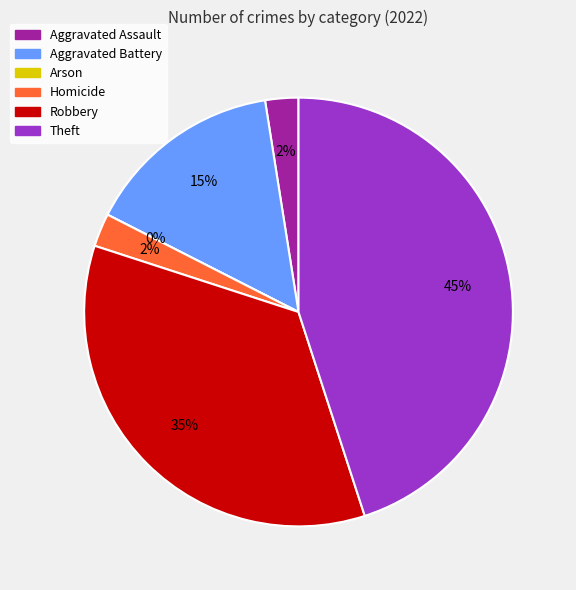

Rank the categories by value from lowest to highest.

Arson, Aggravated Assault, Homicide, Aggravated Battery, Robbery, Theft